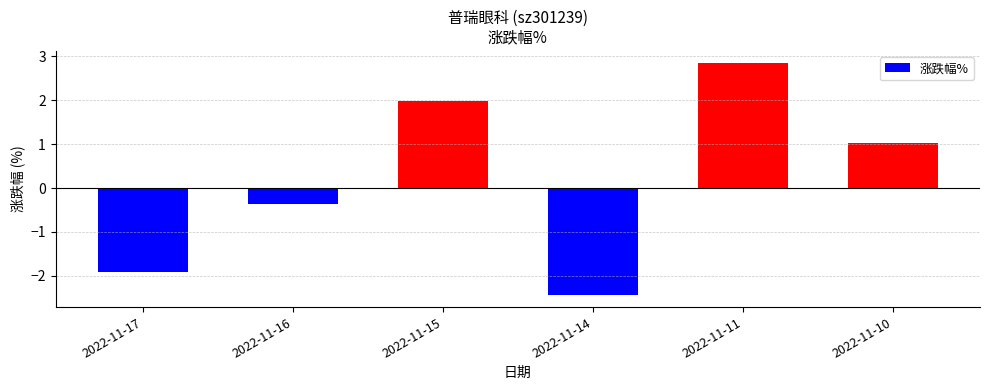

What value does the data have at 2022-11-11?

2.9